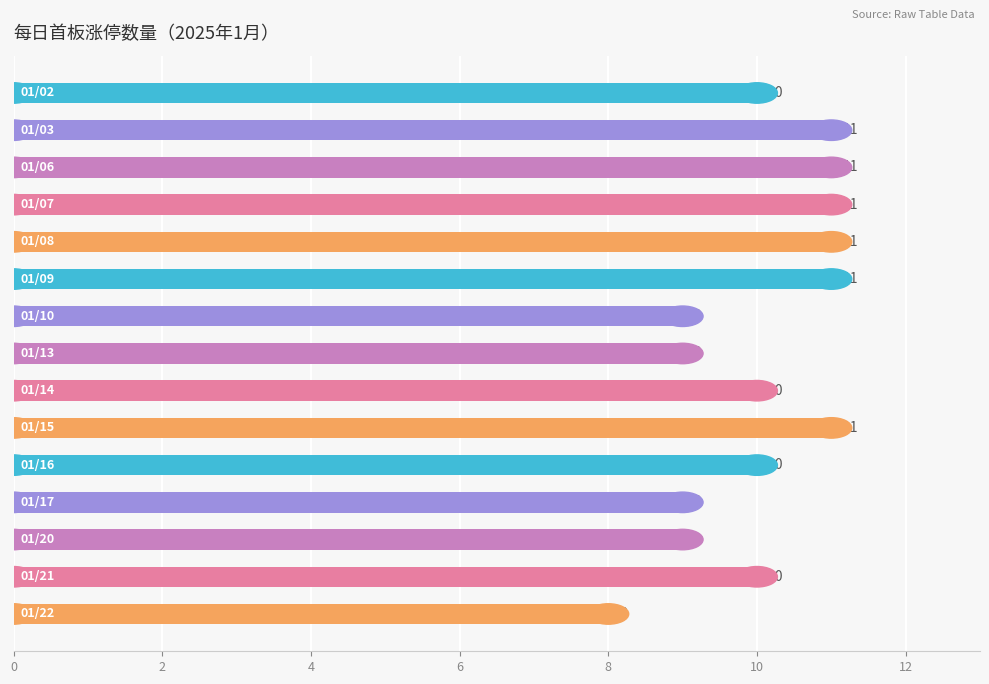

What is the maximum value shown in the chart?

11